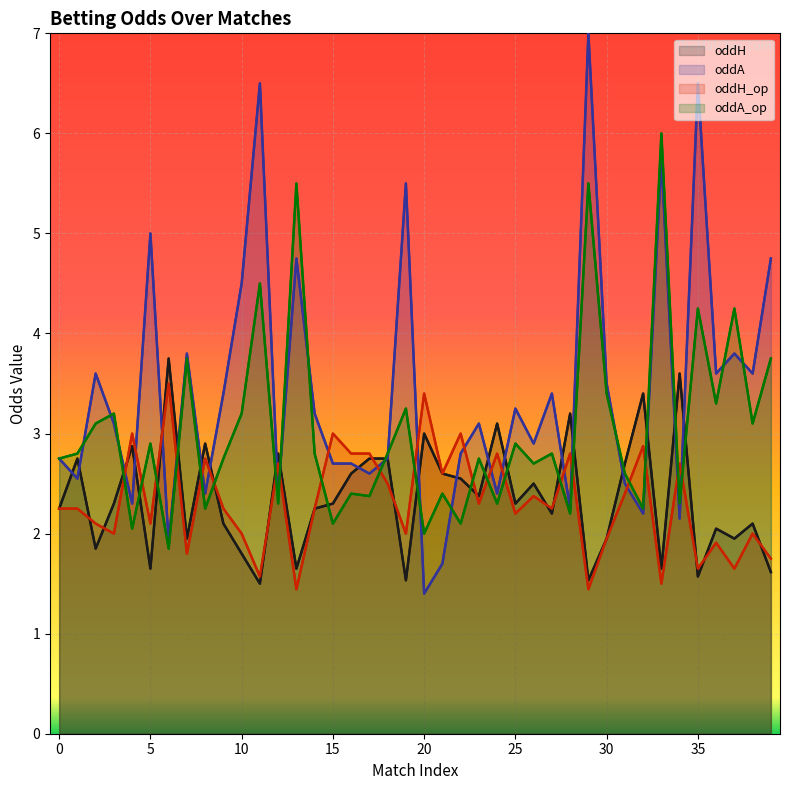

At which category is the sum across all series the highest?

29